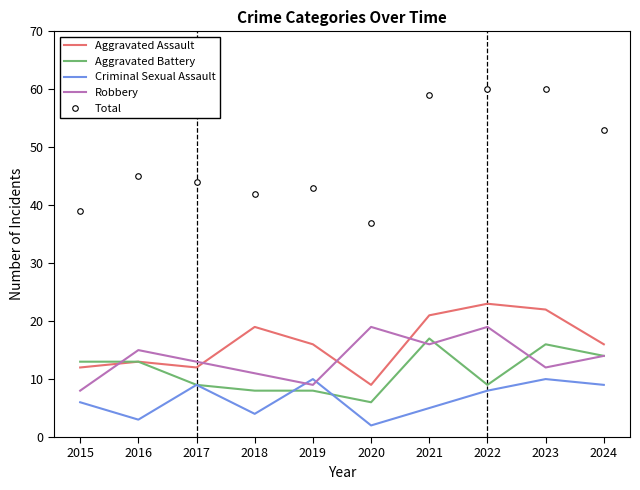

What is the difference between the maximum and minimum values in the Aggravated Battery series?

11